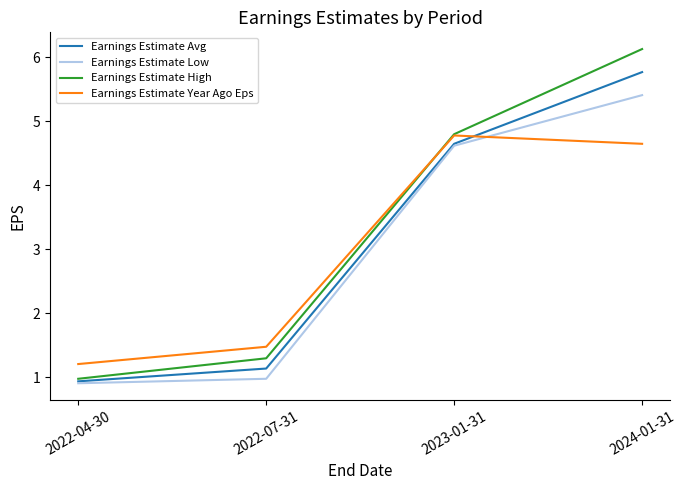

Which category has the lowest value across all series?

2022-04-30